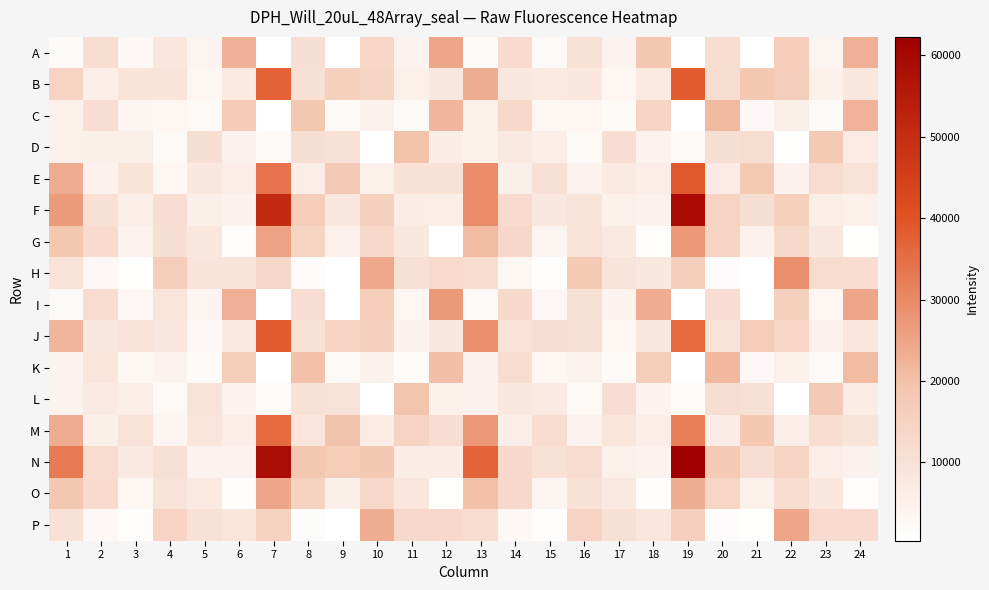

Reading left to right, transcribe all the data shown in this chart.

A: 1=2052	2=11219	3=2650	4=8493	5=3762	6=22657	7=382	8=10725	9=510	10=13743	11=4418	12=24568	13=1972	14=11835	15=2372	16=10222	17=4053	18=18428	19=373	20=11171	21=595	22=16419	23=3810	24=22940
B: 1=14551	2=6129	3=9259	4=9304	5=3250	6=7311	7=37145	8=10289	9=15843	10=14249	11=5040	12=7825	13=23423	14=8211	15=7204	16=8113	17=3451	18=7339	19=38255	20=11095	21=18157	22=16274	23=5418	24=8343
C: 1=4994	2=10951	3=3707	4=3139	5=2170	6=17229	7=463	8=18509	9=2413	10=4915	11=2347	12=21678	13=5039	14=12741	15=3005	16=3470	17=2015	18=14605	19=486	20=21382	21=2708	22=5470	23=2396	24=22530
D: 1=5007	2=5597	3=5683	4=2367	5=10611	6=4634	7=2187	8=10583	9=10077	10=516	11=19566	12=6332	13=5251	14=7491	15=6169	16=2274	17=10855	18=4146	19=2083	20=10662	21=11119	22=644	23=17628	24=6828
E: 1=23752	2=4864	3=9254	4=3430	5=8293	6=6175	7=34031	8=6043	9=17535	10=5373	11=10010	12=9975	13=29527	14=5548	15=10496	16=4049	17=7362	18=6167	19=38834	20=6676	21=17643	22=4877	23=11711	24=9778
F: 1=26883	2=10290	3=6124	4=10965	5=5494	6=4486	7=50095	8=16566	9=8324	10=15271	11=6572	12=5882	13=29464	14=11934	15=8067	16=9290	17=5149	18=4717	19=58807	20=14840	21=10766	22=15843	23=6016	24=5096
G: 1=18680	2=12165	3=4007	4=10569	5=7983	6=1018	7=25328	8=14230	9=4818	10=12978	11=8026	12=603	13=20723	14=13345	15=3624	16=9698	17=7428	18=981	19=27315	20=14236	21=4801	22=12855	23=7708	24=687
H: 1=9529	2=2643	3=853	4=16142	5=9073	6=9161	7=13362	8=1343	9=509	10=24504	11=10353	12=12210	13=11376	14=2849	15=890	16=17627	17=9153	18=7765	19=16078	20=1316	21=569	22=29124	23=11685	24=11284
I: 1=2078	2=11708	3=2689	4=8775	5=3740	6=23087	7=417	8=10786	9=556	10=16768	11=3502	12=26980	13=2103	14=12451	15=2735	16=10415	17=4068	18=23813	19=404	20=10929	21=580	22=15702	23=3441	24=24625
J: 1=21679	2=8339	3=9347	4=7674	5=2724	6=7535	7=38519	8=9920	9=14743	10=15130	11=4624	12=8223	13=28900	14=9401	15=10902	16=10462	17=3197	18=7883	19=35702	20=9379	21=16430	22=14100	23=4617	24=8483
K: 1=4252	2=8689	3=2840	4=4105	5=1872	6=16111	7=487	8=19826	9=2423	10=4492	11=1747	12=20005	13=4572	14=11569	15=3362	16=4087	17=2003	18=16204	19=458	20=21450	21=2559	22=5343	23=2174	24=20889
L: 1=4346	2=6983	3=5775	4=2208	5=9404	6=4243	7=1611	8=10227	9=9704	10=468	11=19198	12=5257	13=4843	14=8013	15=6999	16=2279	17=10951	18=4439	19=1710	20=10898	21=10301	22=522	23=17447	24=6519
M: 1=23767	2=5662	3=9745	4=3592	5=8612	6=5802	7=35804	8=8534	9=19430	10=6676	11=14571	12=10853	13=27337	14=6096	15=11373	16=4479	17=8696	18=5819	19=31819	20=6464	21=18060	22=5845	23=11066	24=9129
N: 1=32873	2=11611	3=7586	4=10312	5=4392	6=4267	7=58420	8=18375	9=16699	10=17828	11=6594	12=6196	13=36825	14=12268	15=10279	16=11535	17=5110	18=4392	19=62271	20=17408	21=10853	22=14871	23=5735	24=4554
O: 1=18291	2=12048	3=3140	4=9640	5=7205	6=935	7=24622	8=14952	9=5660	10=13098	11=8393	12=666	13=19745	14=13128	15=3740	16=10197	17=7527	18=928	19=23441	20=14081	21=5258	22=11359	23=8011	24=901
P: 1=10268	2=2568	3=877	4=14451	5=9844	6=8645	7=15072	8=1417	9=585	10=23538	11=12500	12=13057	13=11546	14=2720	15=911	16=14862	17=10500	18=8436	19=15381	20=1367	21=633	22=24981	23=11952	24=11932